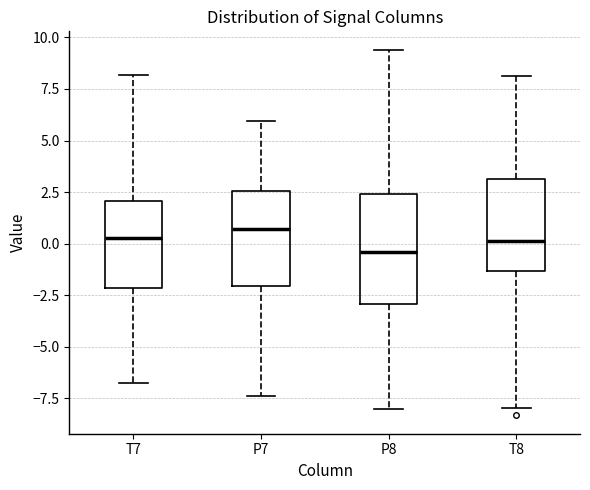

Comparing the boxes themselves (not the whiskers), which one is the tallest?

P8